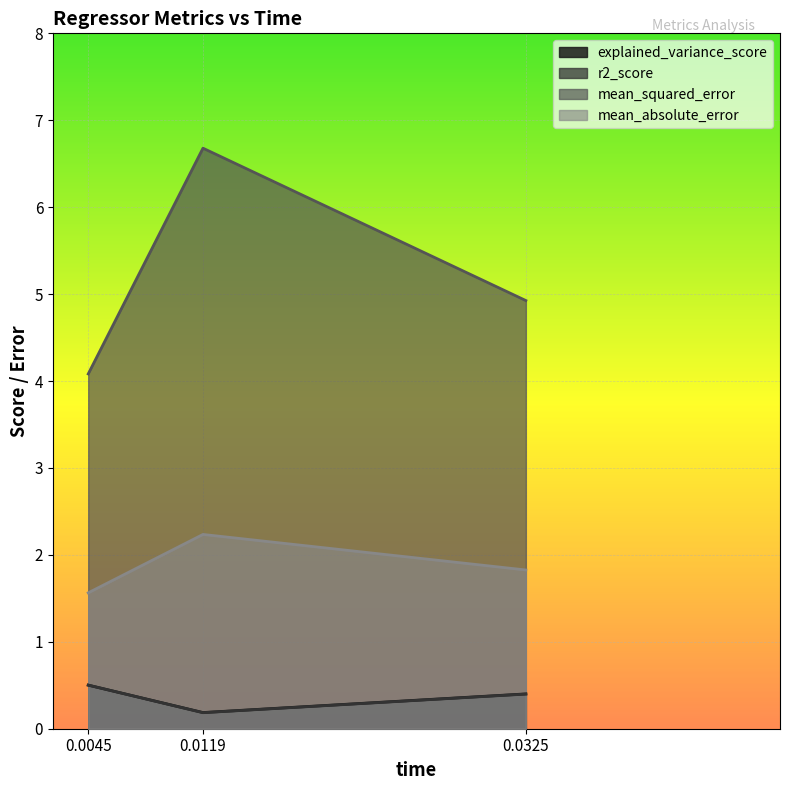

What is the total value across all series at 0.0045?

6.6